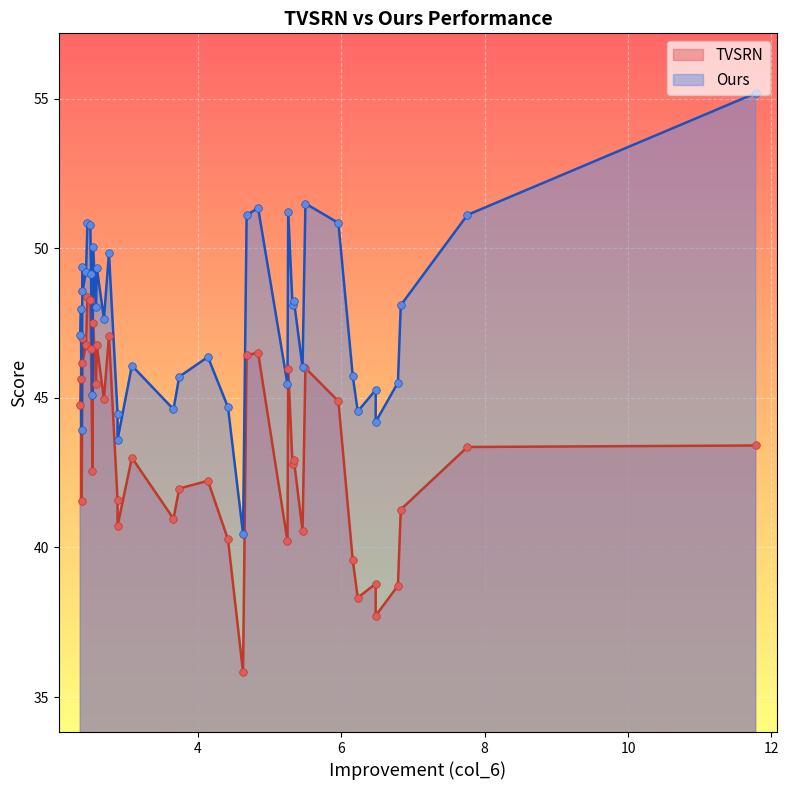

At which category is the sum across all series the highest?

33